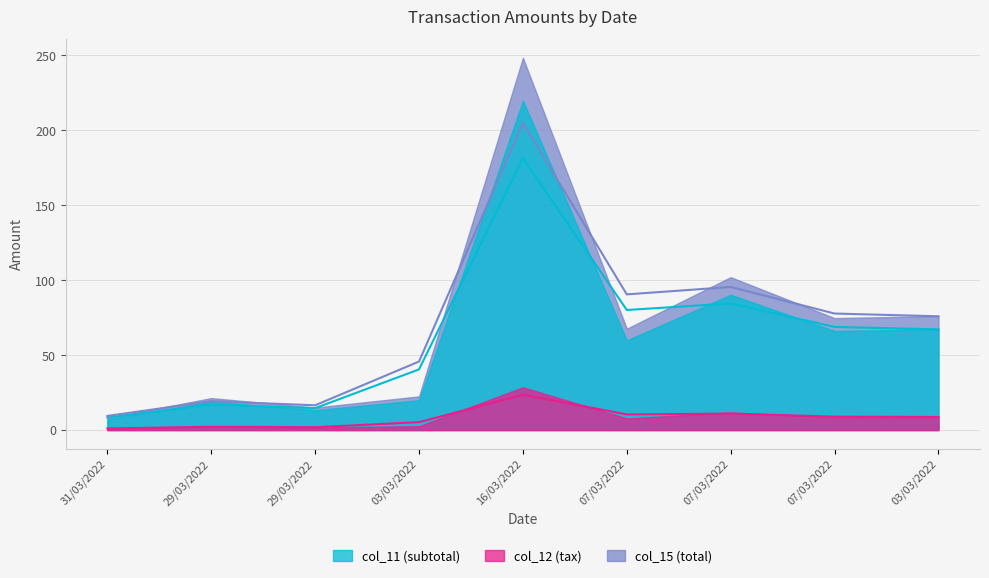

What is the maximum value shown in the chart?

204.8